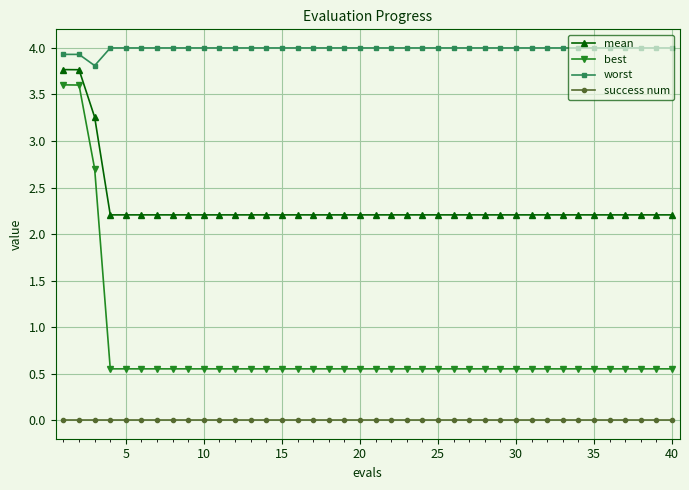

What is the maximum value for worst?

4.0